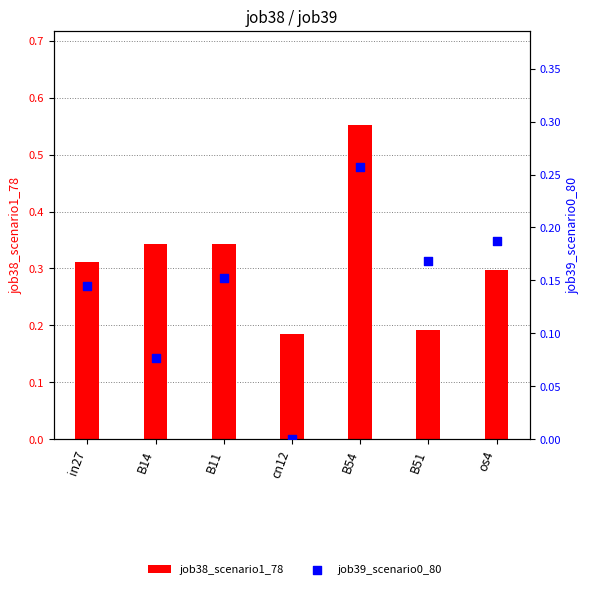

Which series reaches the minimum Y coordinate?

job39_scenario0_80